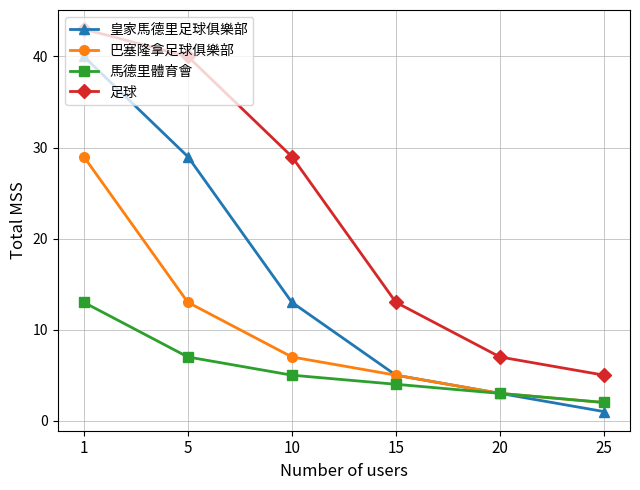

The 皇家馬德里足球俱樂部 series shows 3 at 20. True or false?

True